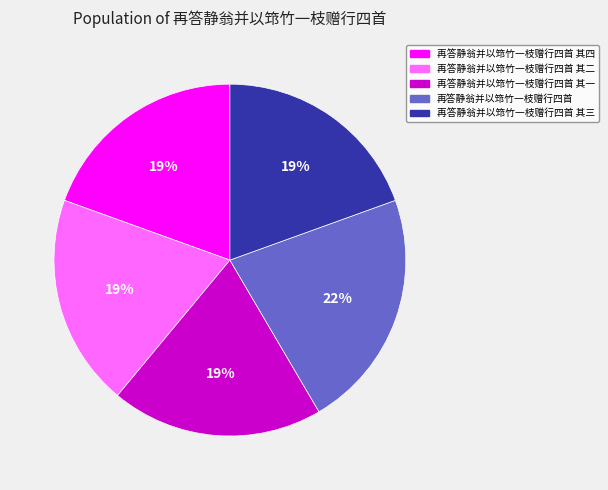

To the nearest percent, what is the difference between the largest and smallest slice percentages?

3%